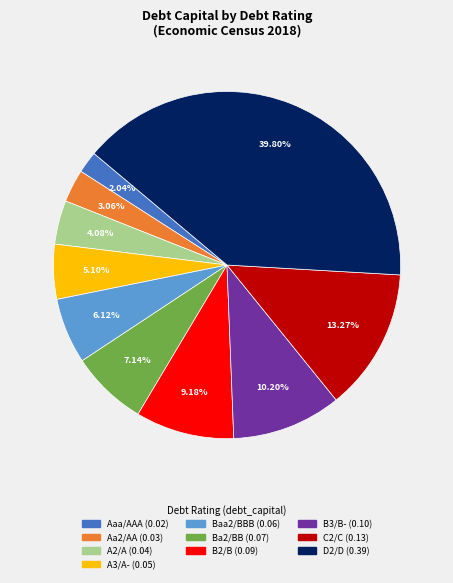

Count the number of slices in the pie.

10